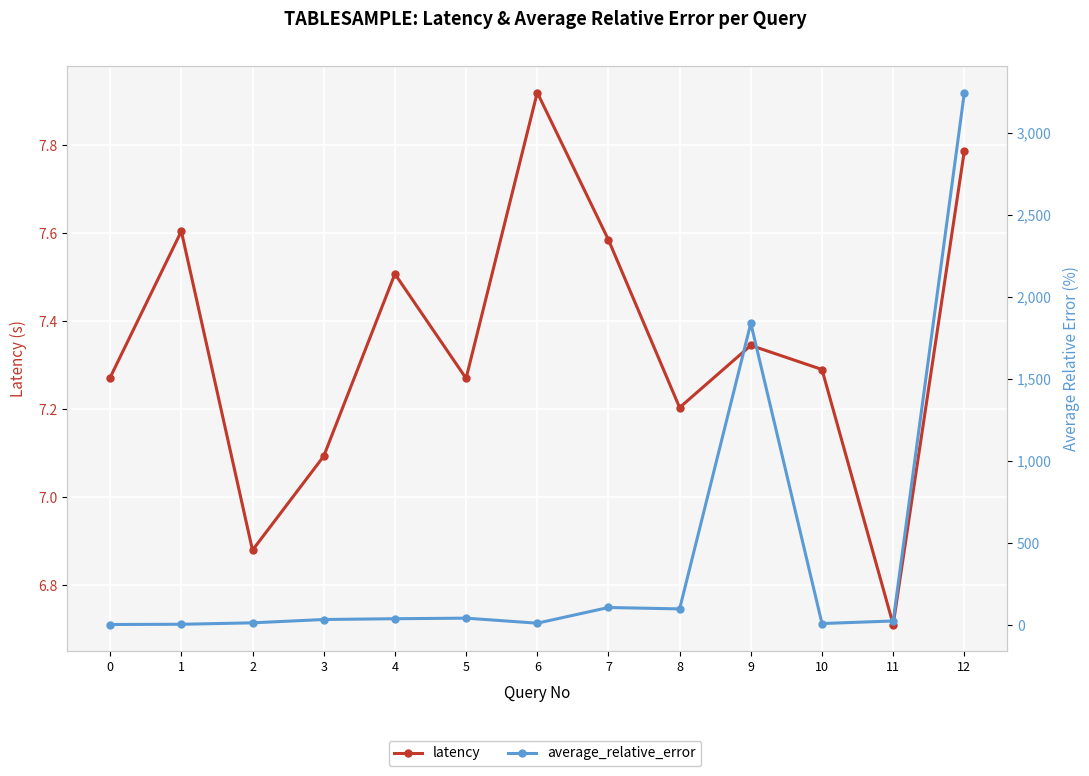

At which category does average_relative_error reach its first local valley?

6